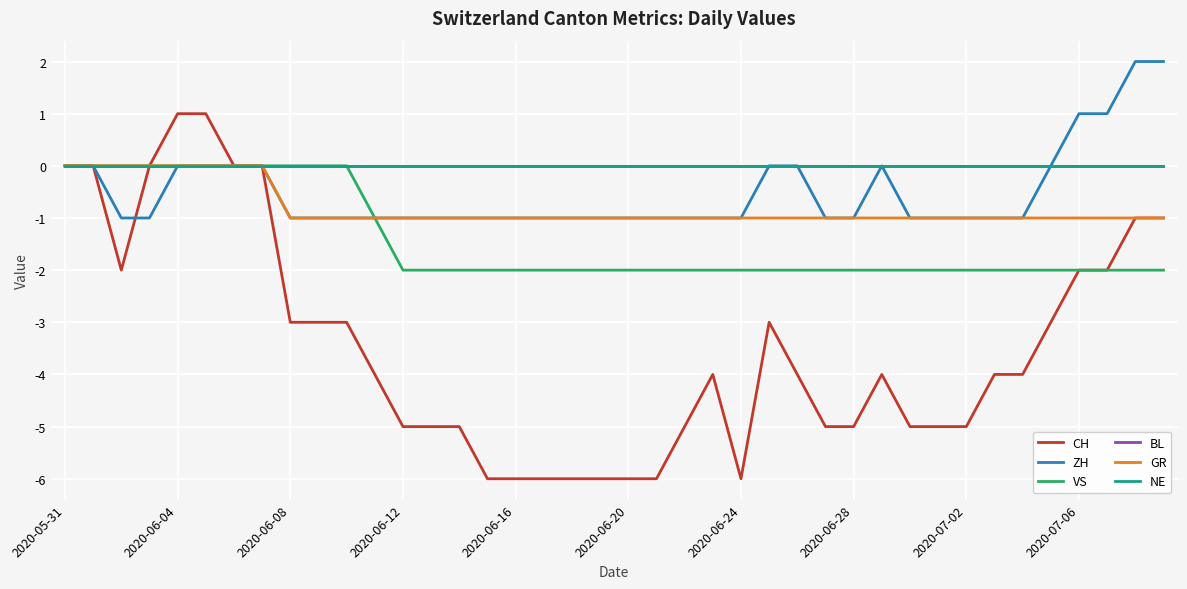

Does the chart have visible grid lines?

Yes